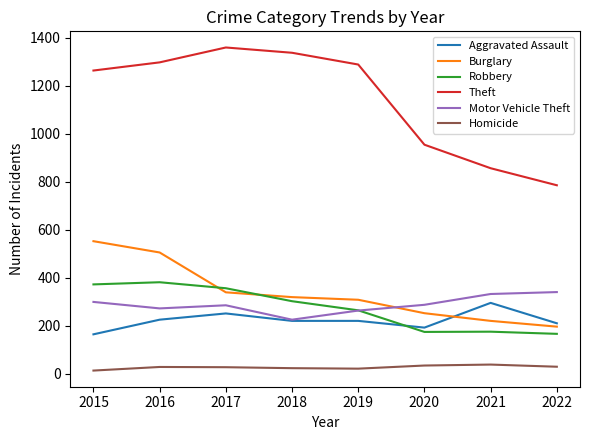

Which series has the largest total across all categories?

Theft